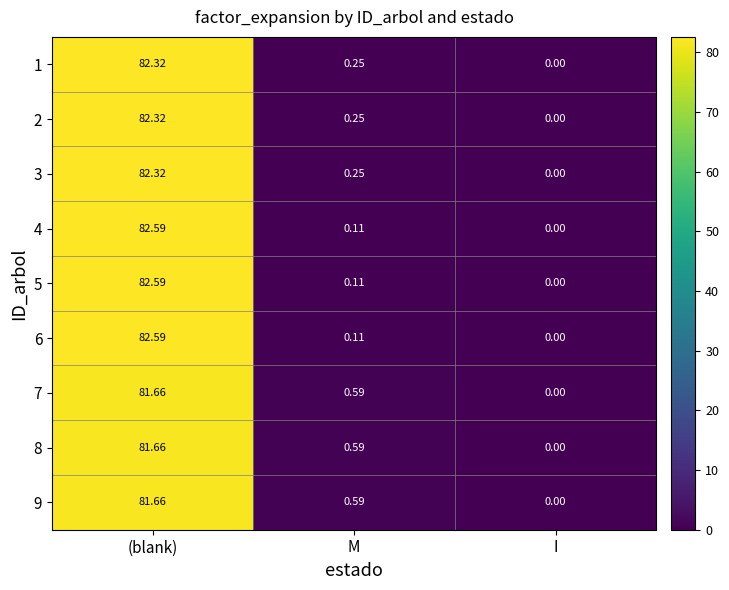

At which category is the sum across all series the highest?

(blank)